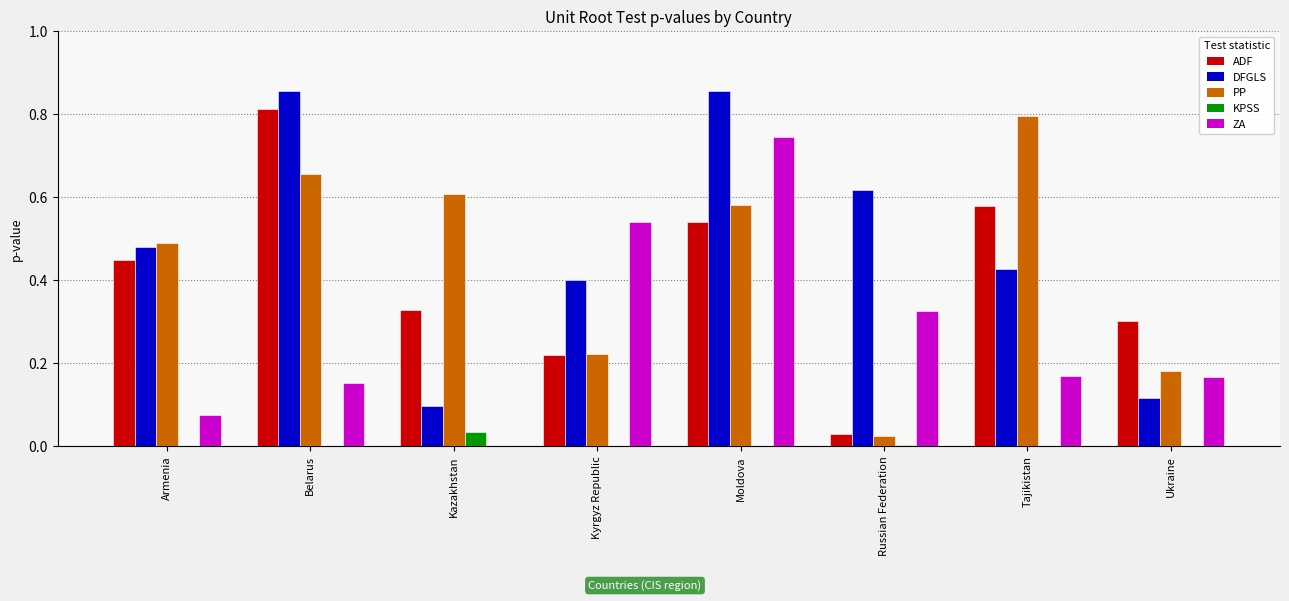

What is the sum of all DFGLS values?

3.9